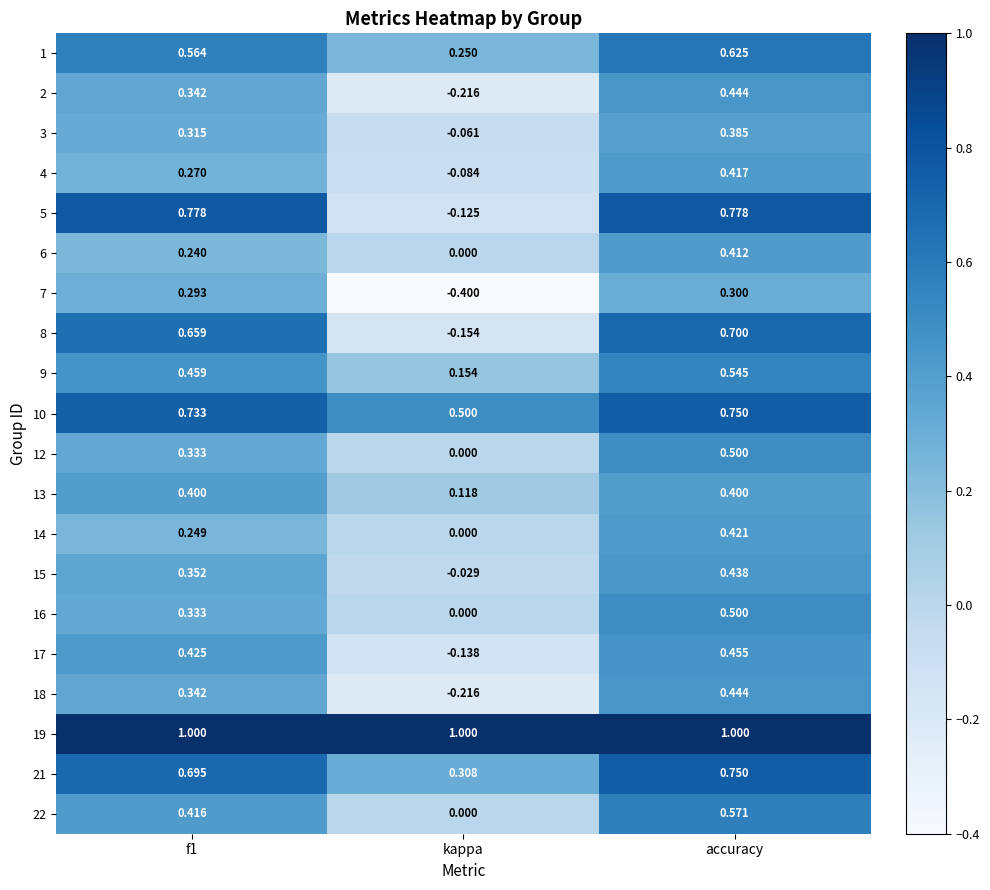

Where is 22 nearest to the value 0?

kappa